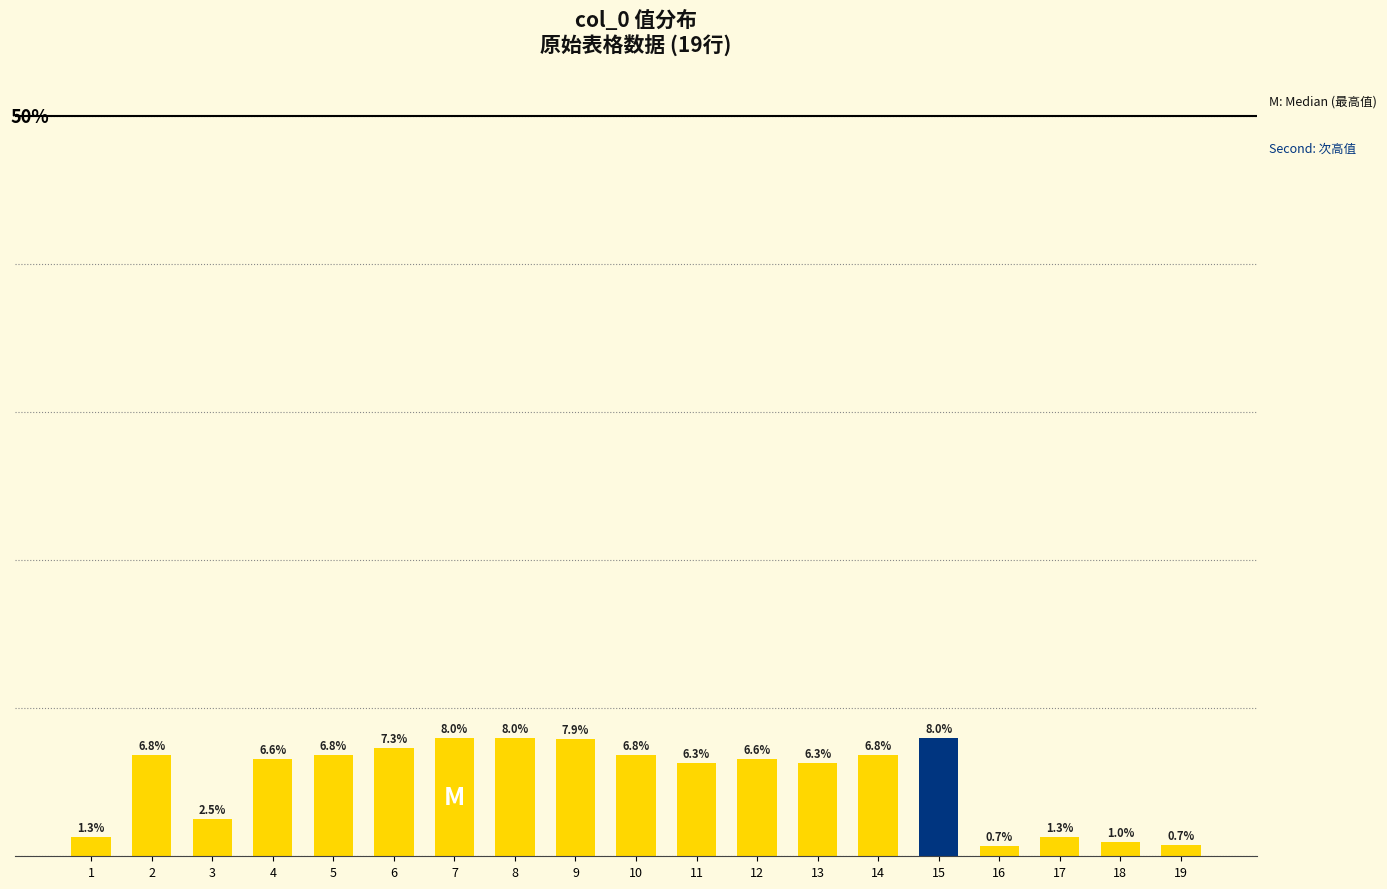

What is the greatest value displayed?

8.0